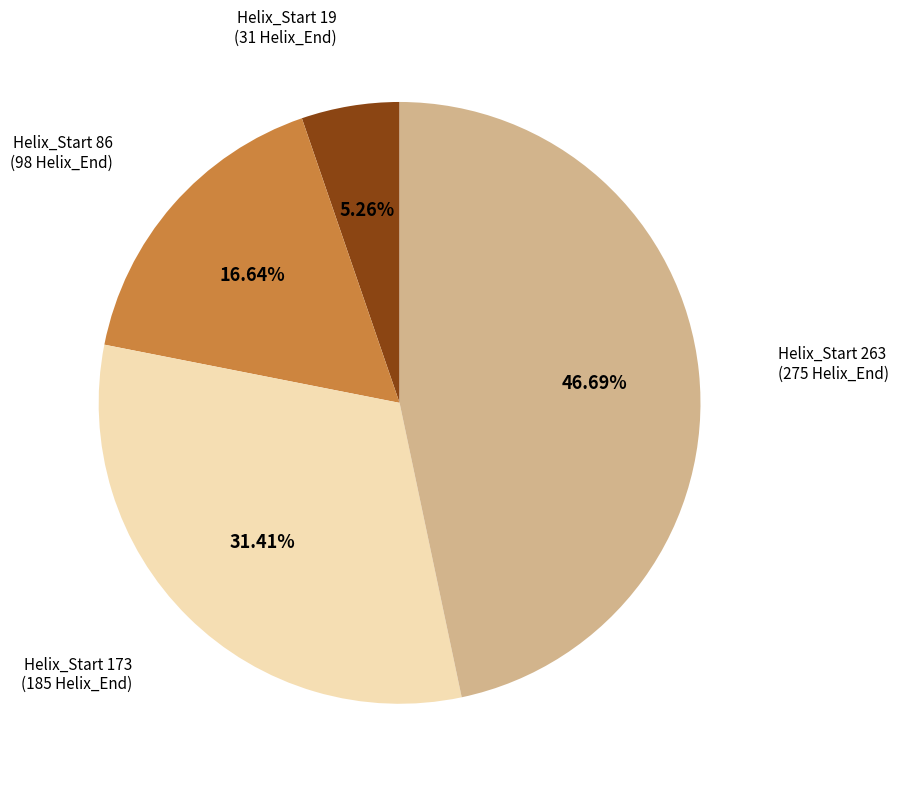

Is there any slice that represents more than half of the pie?

No